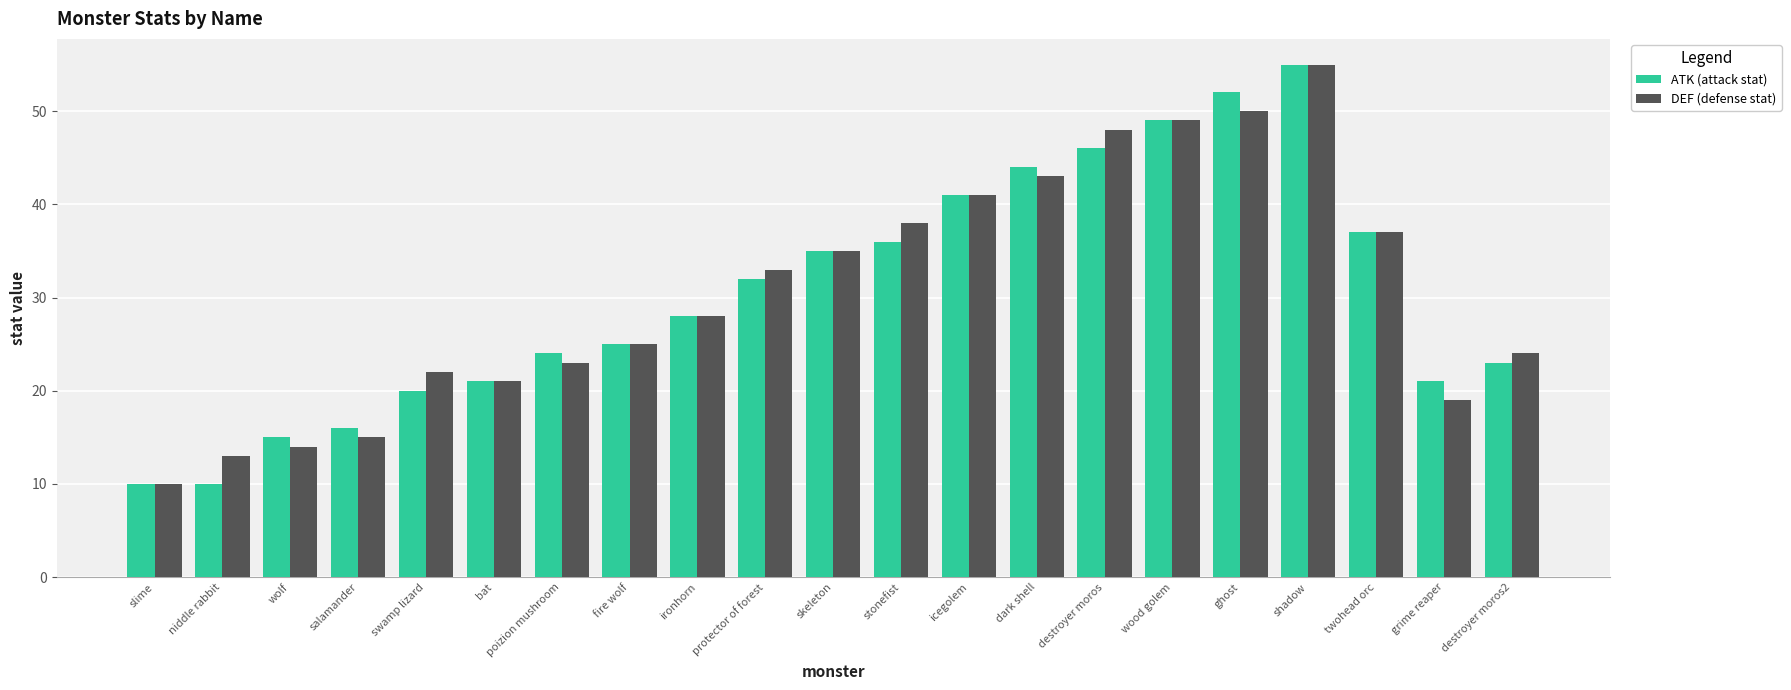

Reading right to left, transcribe all the data shown in this chart.

ATK (attack stat): destroyer moros2=23	grime reaper=21	twohead orc=37	shadow=55	ghost=52	wood golem=49	destroyer moros=46	dark shell=44	icegolem=41	stonefist=36	skeleton=35	protector of forest=32	ironhorn=28	fire wolf=25	poizion mushroom=24	bat=21	swamp lizard=20	salamander=16	wolf=15	niddle rabbit=10	slime=10
DEF (defense stat): destroyer moros2=24	grime reaper=19	twohead orc=37	shadow=55	ghost=50	wood golem=49	destroyer moros=48	dark shell=43	icegolem=41	stonefist=38	skeleton=35	protector of forest=33	ironhorn=28	fire wolf=25	poizion mushroom=23	bat=21	swamp lizard=22	salamander=15	wolf=14	niddle rabbit=13	slime=10